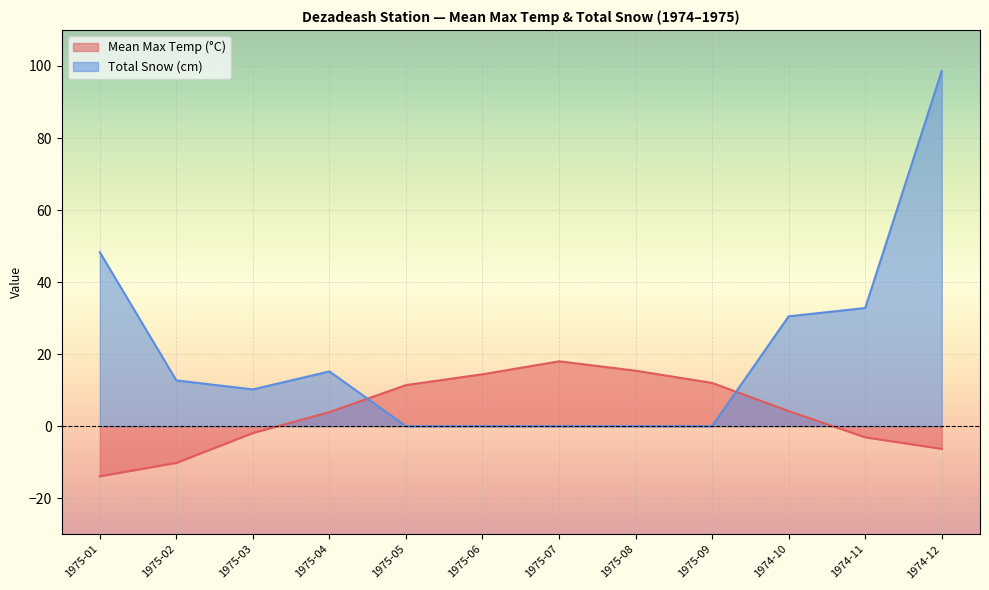

The value of Mean Max Temp (°C) at 1975-01 is -13.9. True or false?

True